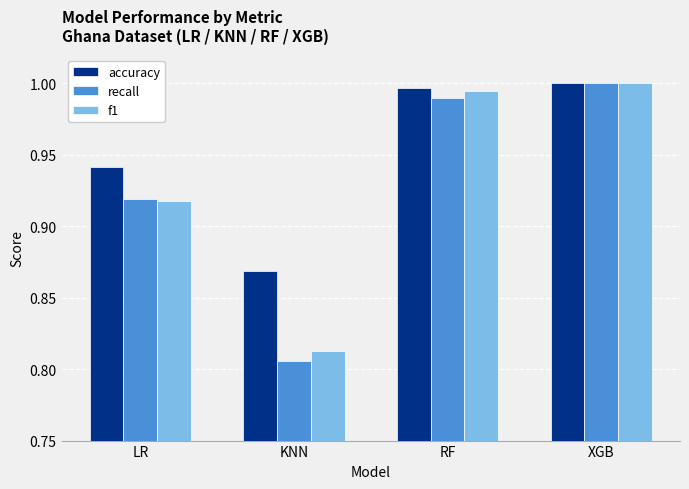

What is the sum of the accuracy values at LR and KNN?

1.8